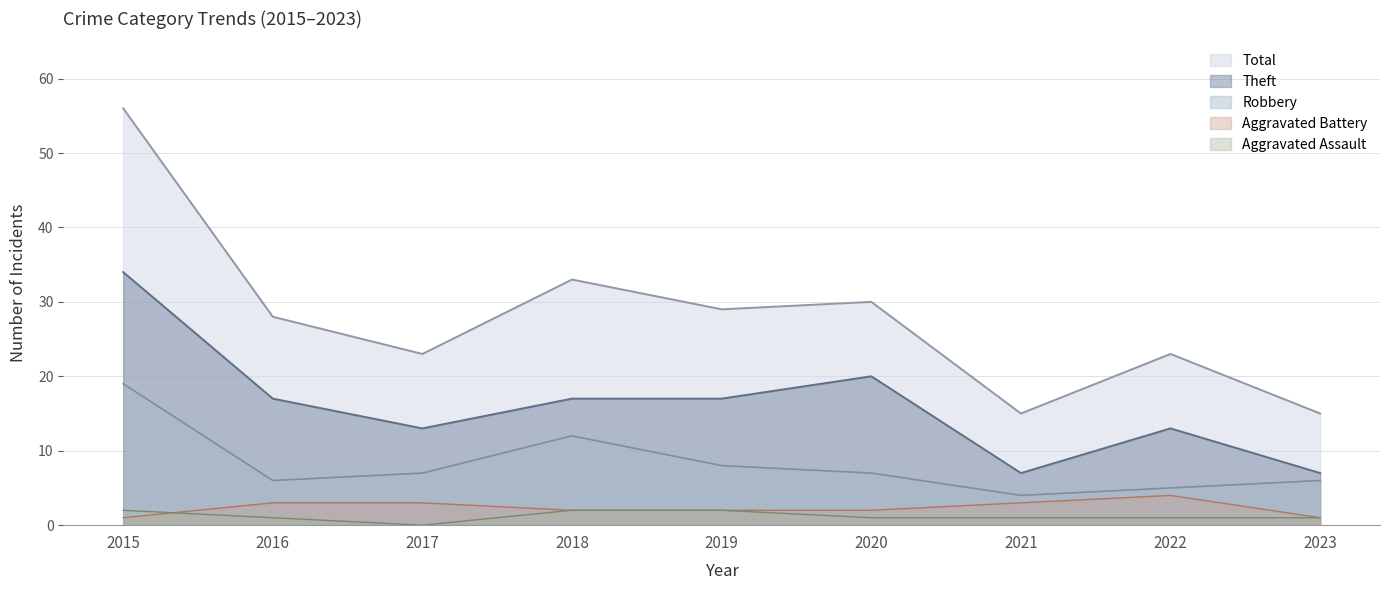

What are all the series names shown in the legend?

Total, Theft, Robbery, Aggravated Battery, Aggravated Assault